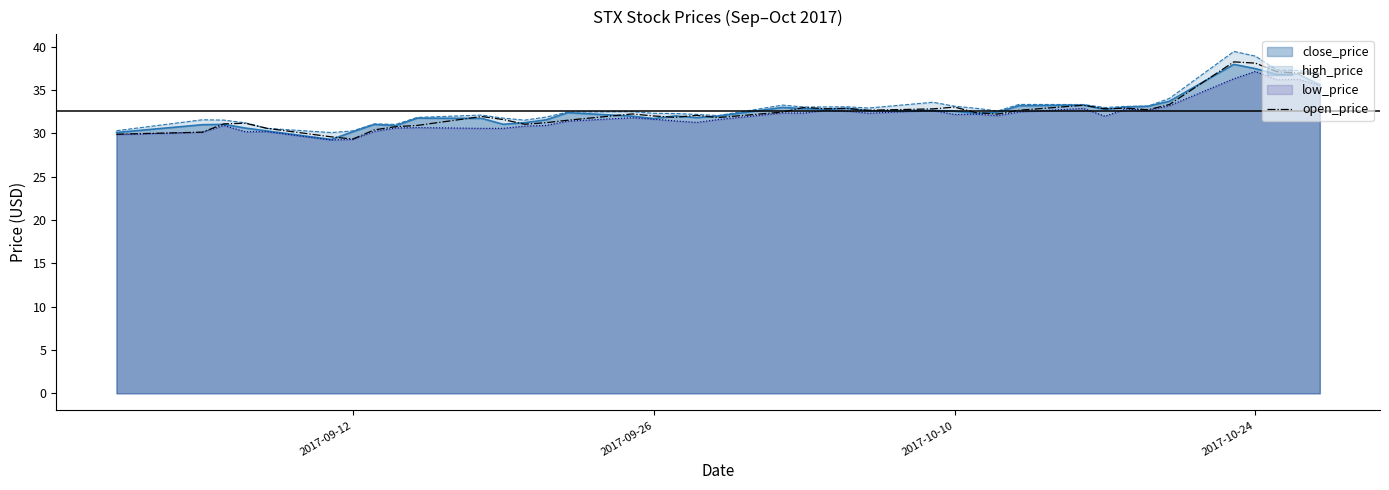

What is the maximum value shown in the chart?

39.5